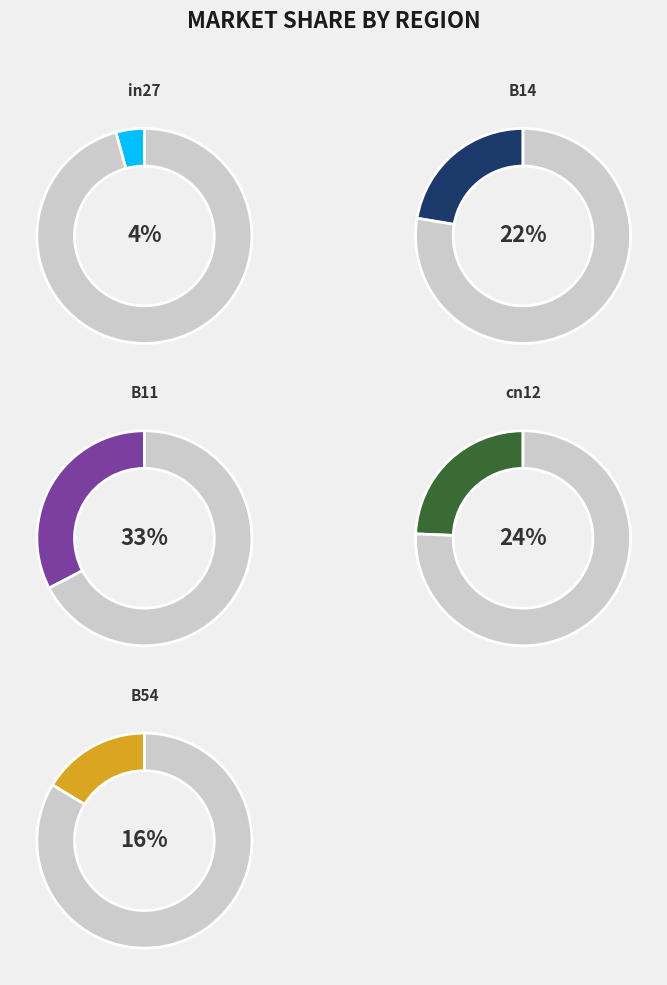

Rank the categories by value from highest to lowest.

B11, cn12, B14, B54, in27